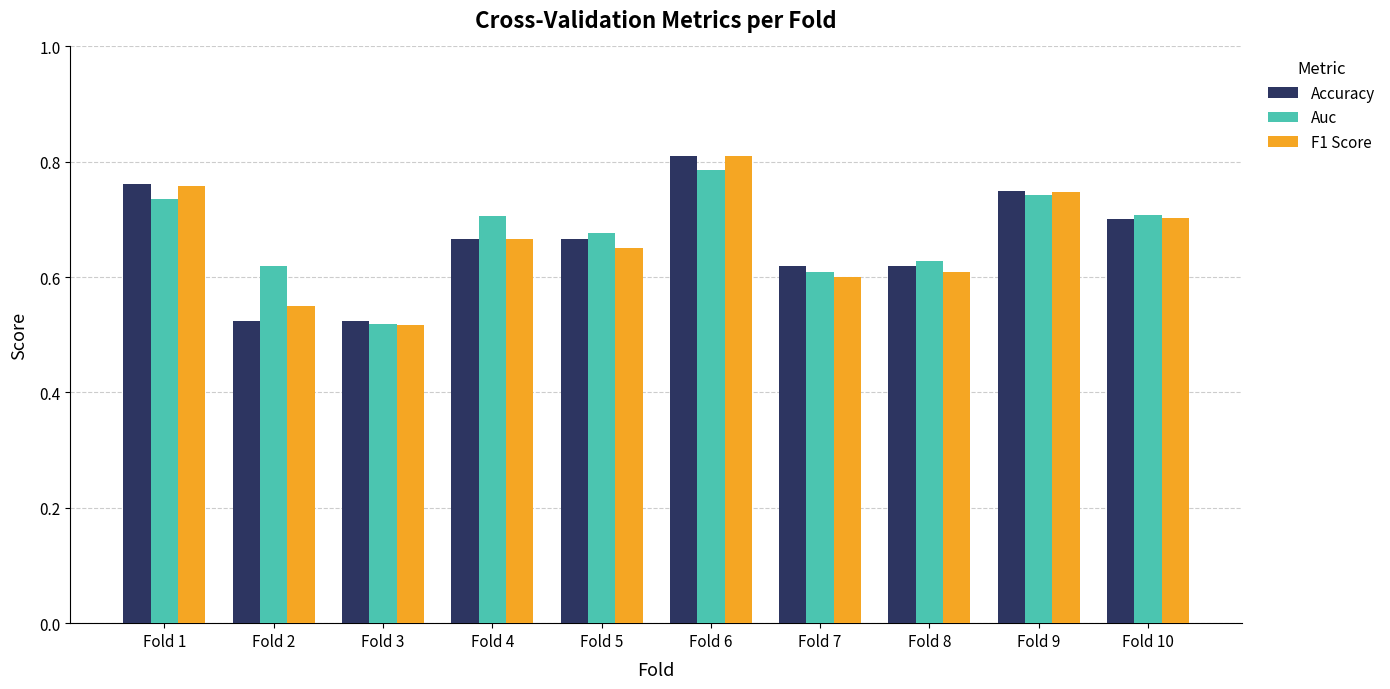

At which label is F1 Score closest to 0?

Fold 3